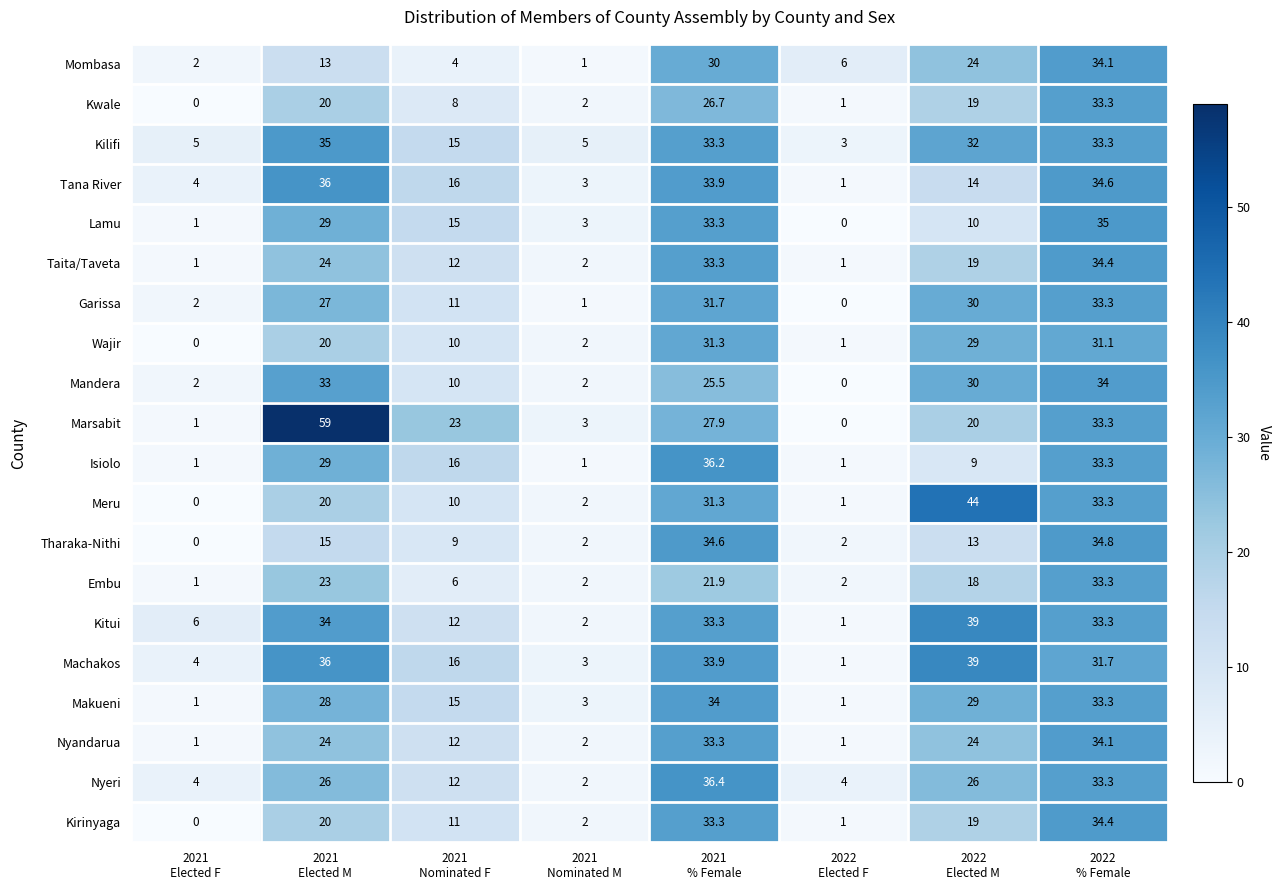

What is the average value of the Wajir series?

15.6